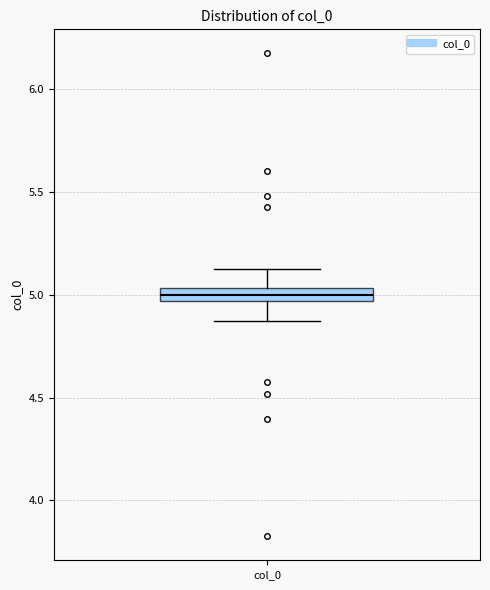

Where does the upper whisker of the box for col_0 end on the y-axis? The values are not printed on the chart, so give them approximately, as read against the axis.

5.15